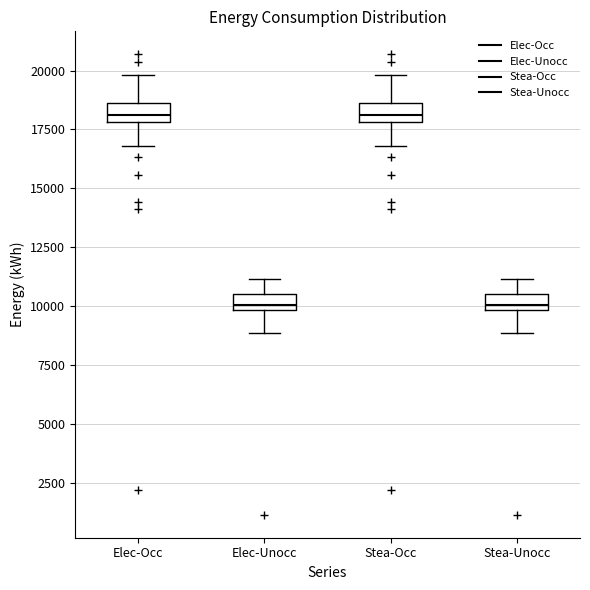

Where does the upper whisker of the box for Stea-Occ end on the y-axis? The values are not printed on the chart, so give them approximately, as read against the axis.

20000